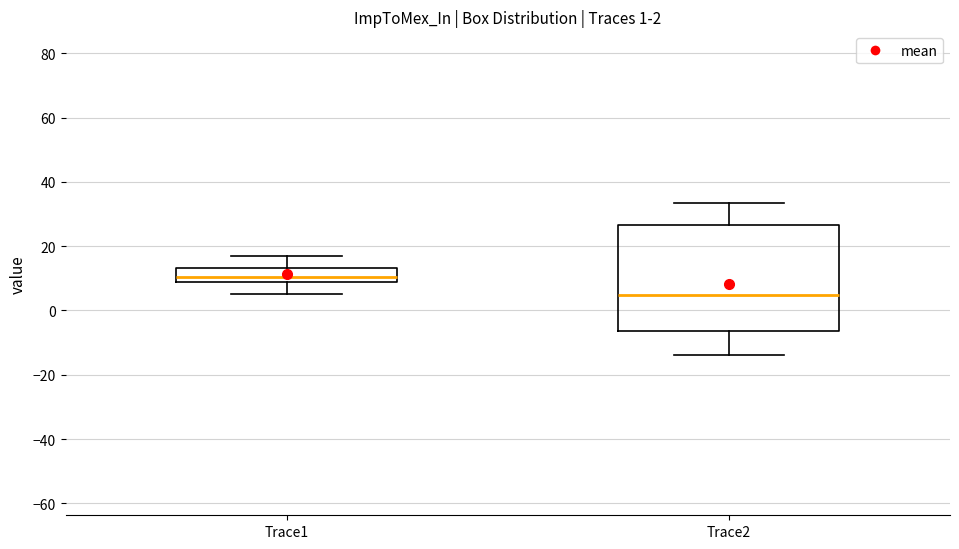

Which box's median line is the lowest?

Trace2